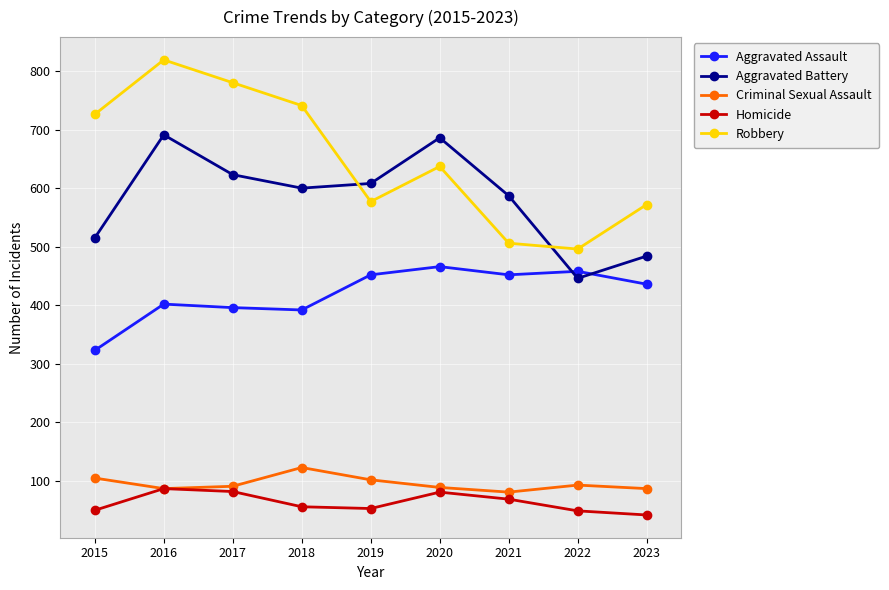

Where is the first local maximum for Aggravated Battery?

2016